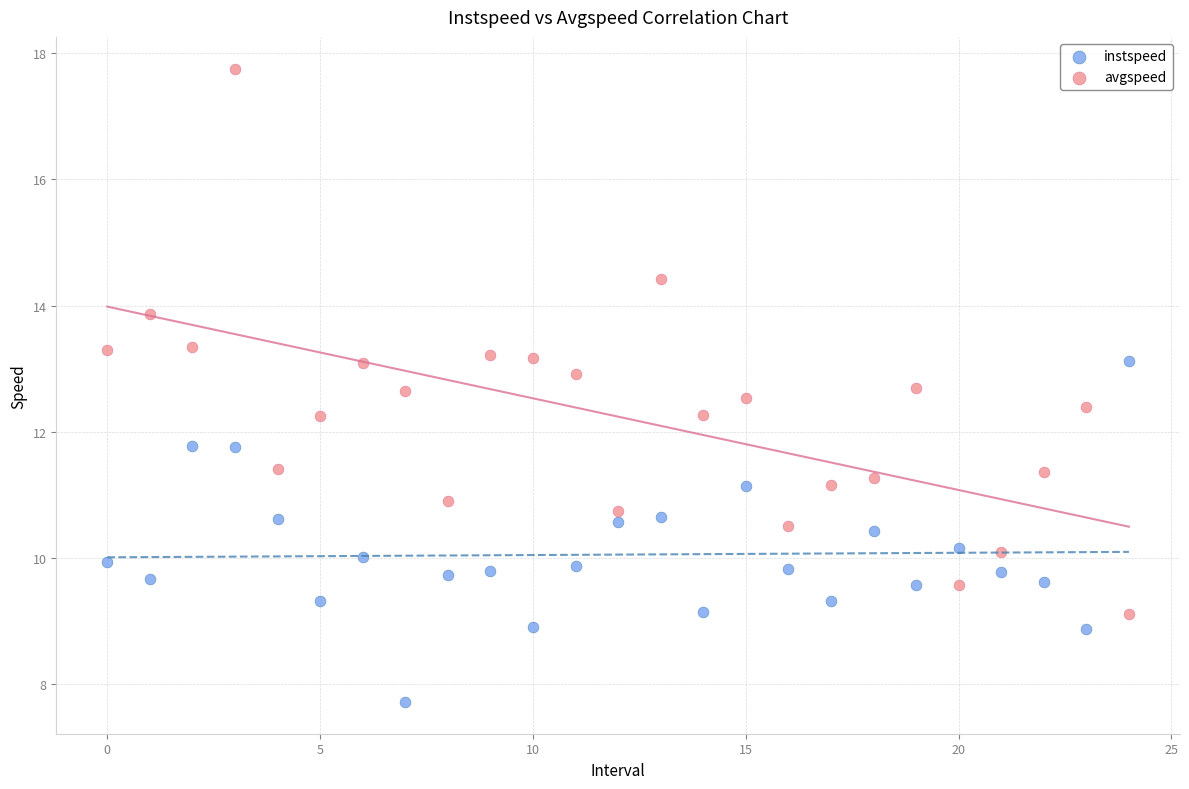

Which series contains the lowest Y value?

instspeed